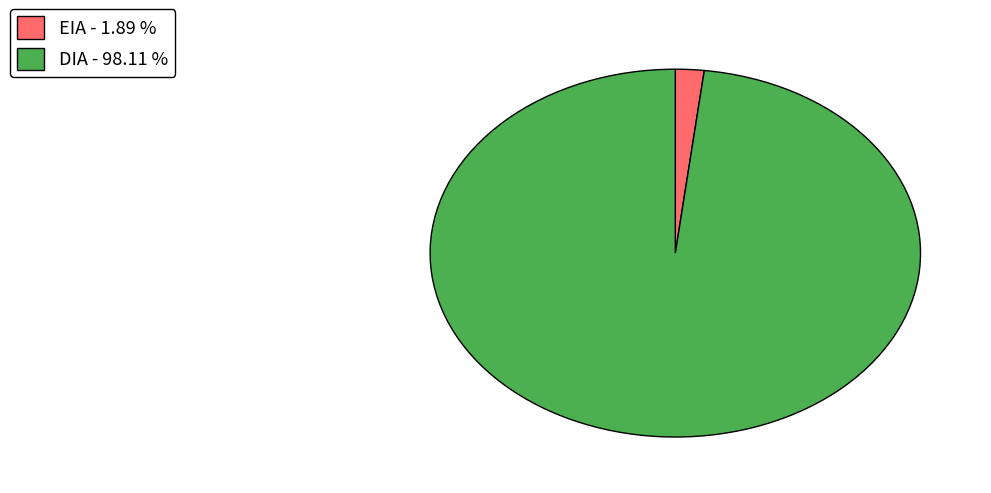

Rank the categories by value from lowest to highest.

EIA, DIA